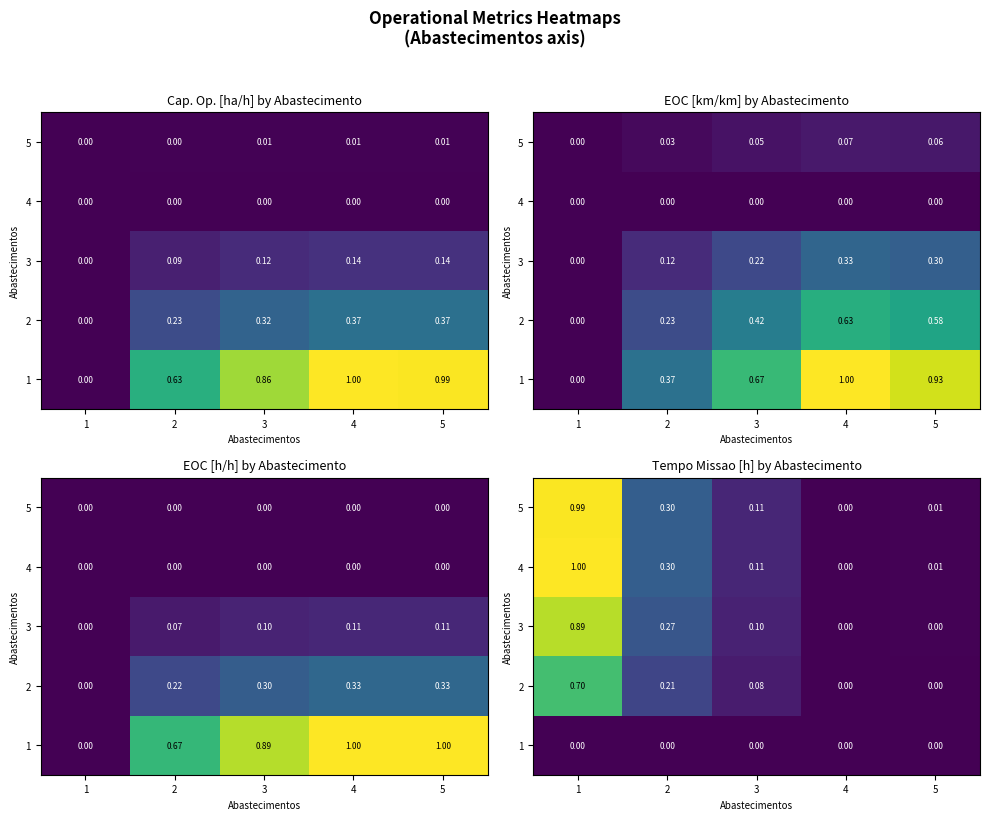

What is the sum of the 5 values at 4 and 2?

0.3